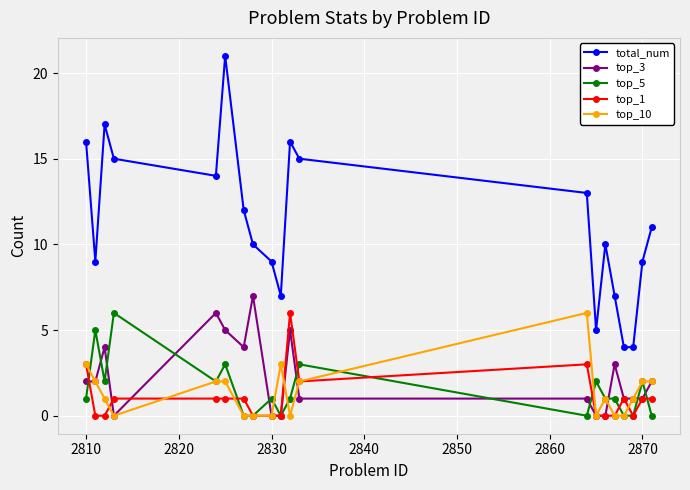

Which series has the widest spread of values?

total_num